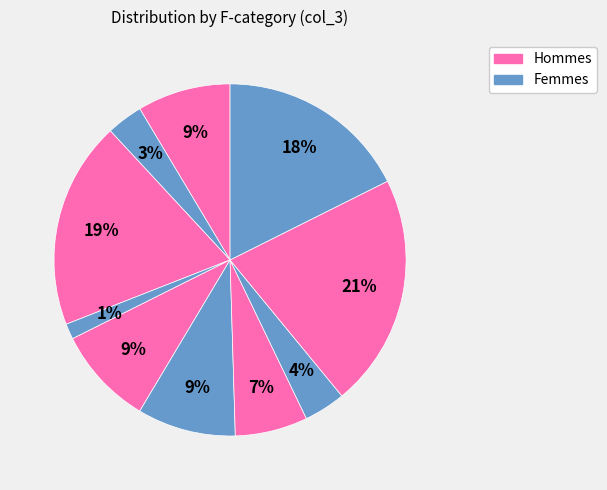

To the nearest percent, what is the average slice percentage?

10%